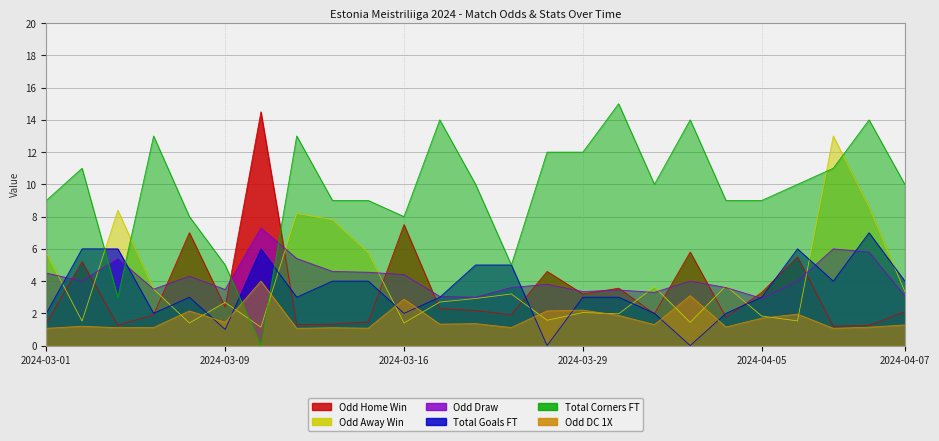

Reading right to left, what are all the values shown in this chart?

Odd_H_FT: 2.1	1.2	1.2	5.5	3.3	1.8	5.8	2.0	3.6	3.2	4.6	1.9	2.2	2.3	7.5	1.5	1.3	1.3	14.5	2.4	7.0	1.9	1.3	5.2	1.4
Odd_A_FT: 3.4	8.6	13.0	1.5	1.8	3.7	1.4	3.6	2.0	2.0	1.6	3.2	2.9	2.7	1.4	5.8	7.8	8.2	1.1	2.7	1.4	3.5	8.4	1.5	5.8
Odd_D_FT: 3.1	5.8	6.0	4.0	2.9	3.6	4.0	3.3	3.5	3.4	3.8	3.6	3.0	3.0	4.4	4.5	4.6	5.4	7.3	3.5	4.3	3.5	5.4	4.0	4.5
Odd_DC_1X: 1.3	1.1	1.1	1.9	1.7	1.1	3.1	1.3	1.9	2.2	2.1	1.1	1.4	1.3	2.9	1.1	1.1	1.1	4.0	1.4	2.1	1.1	1.1	1.2	1.1
TotalGoals_FT: 4.0	7.0	4.0	6.0	3.0	2.0	0.0	2.0	3.0	3.0	0.0	5.0	5.0	3.0	2.0	4.0	4.0	3.0	6.0	1.0	3.0	2.0	6.0	6.0	2.0
TotalCorners_FT: 10.0	14.0	11.0	10.0	9.0	9.0	14.0	10.0	15.0	12.0	12.0	5.0	10.0	14.0	8.0	9.0	9.0	13.0	0.0	5.0	8.0	13.0	3.0	11.0	9.0